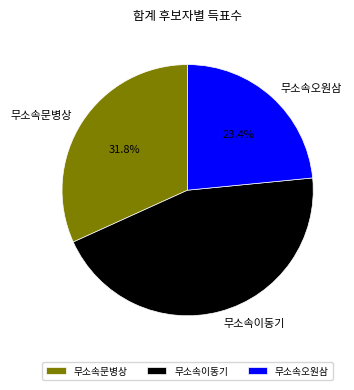

The 무소속문병상 slice represents 21% of the pie. True or false?

False